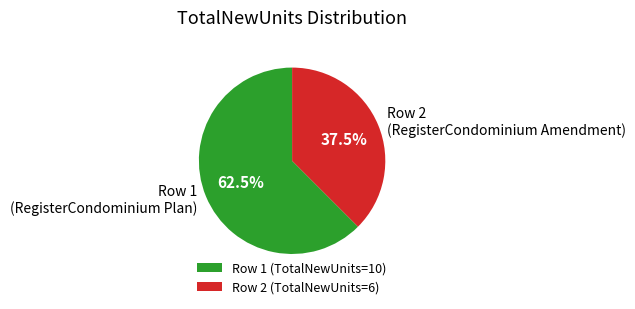

What is the largest slice in the pie chart?

Row 1 (TotalNewUnits=10)